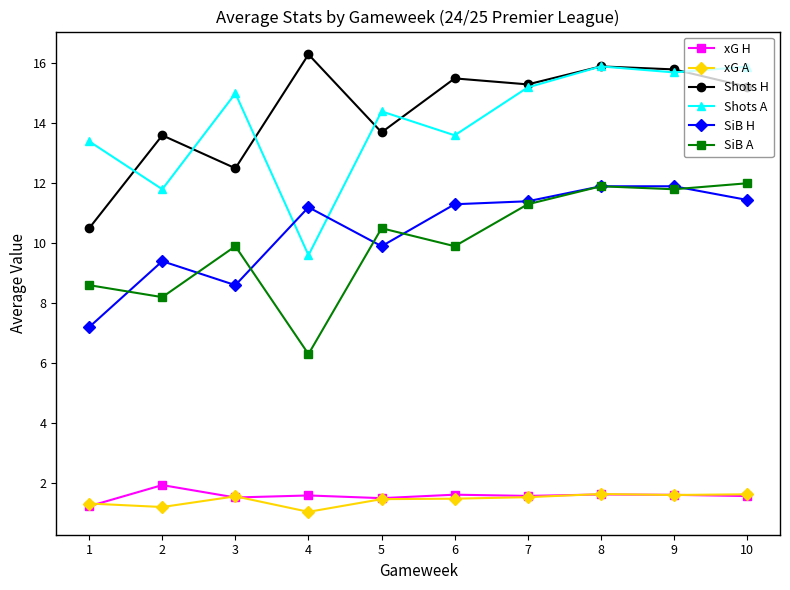

At which category does xG A reach its first local peak?

3